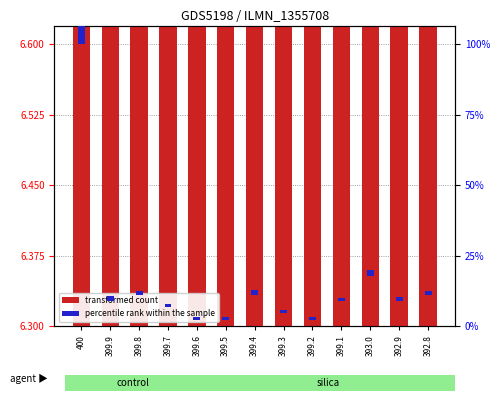

True or false: percentile rank within the sample has a value of 0.0 at 392.8.

False